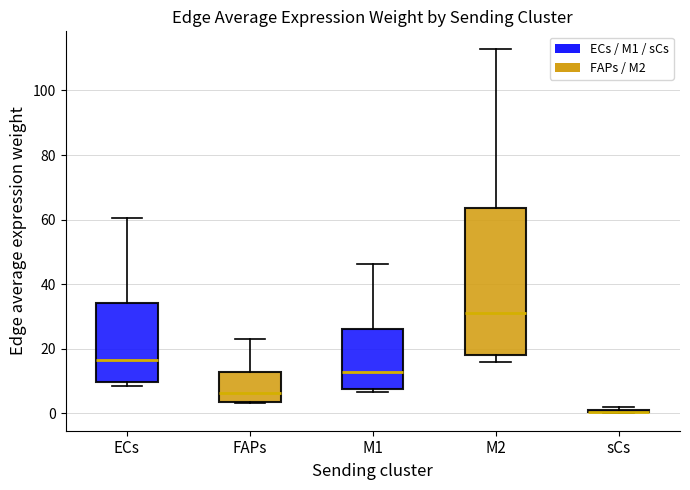

Which box is the tallest, from its lower edge to its upper edge?

M2